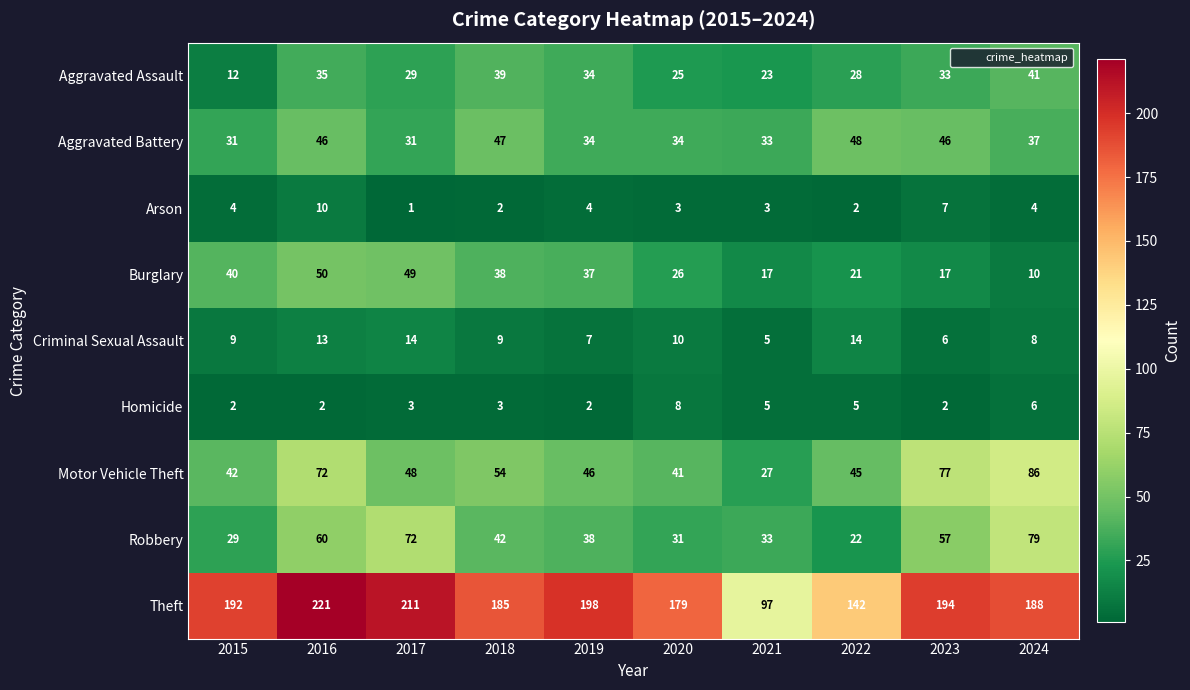

How many data points does each series have?

10